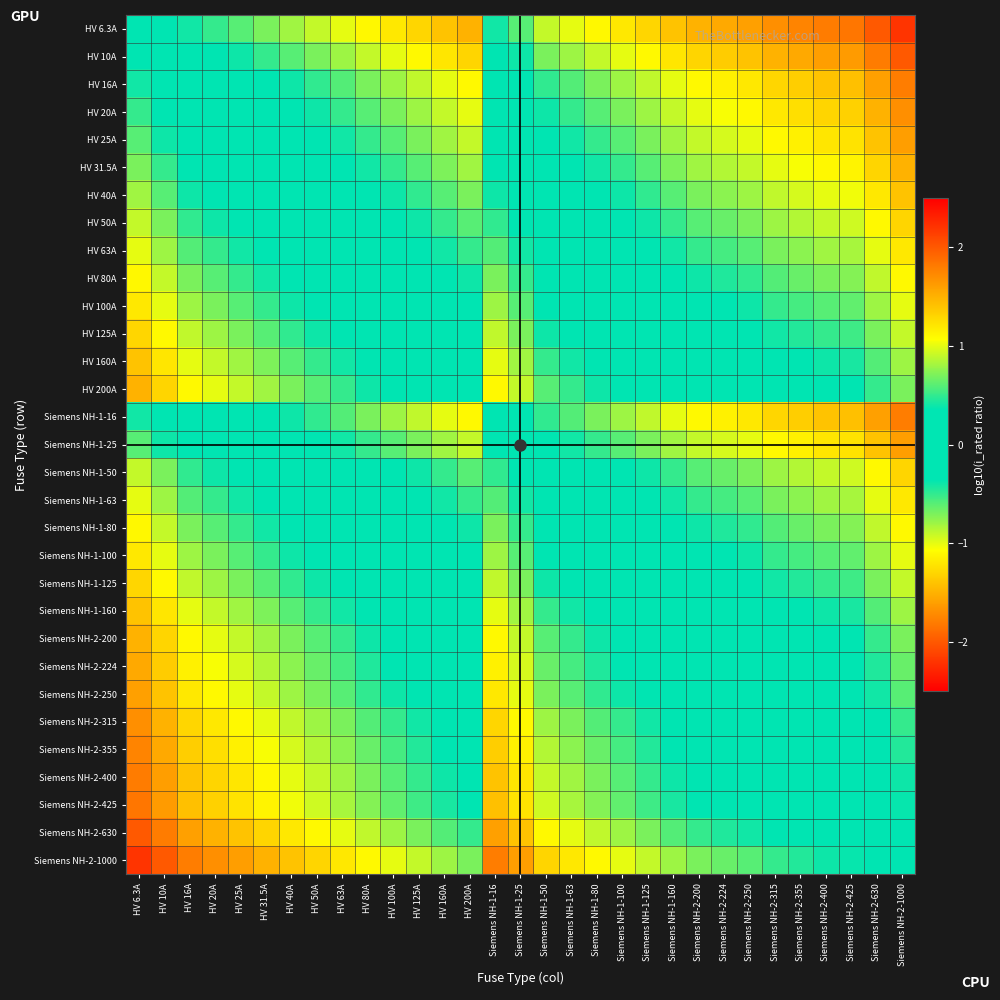

At which category does the chart reach its minimum across all series?

Siemens NH-2-1000